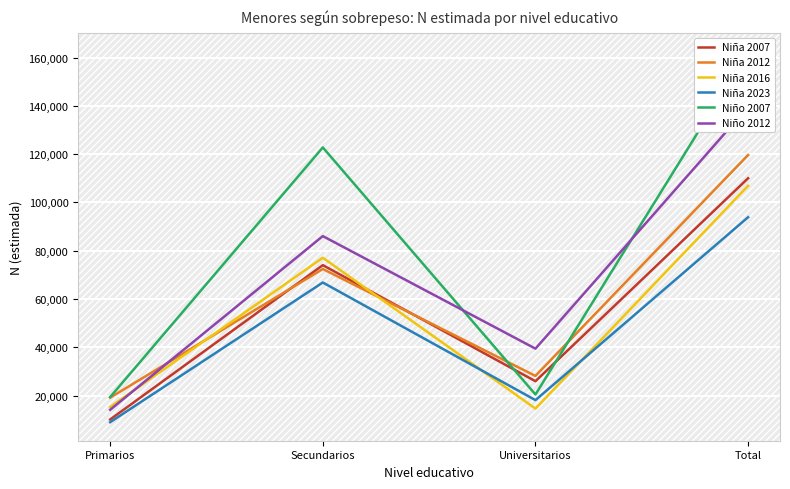

Where is the first local maximum for Niño 2007?

Secundarios